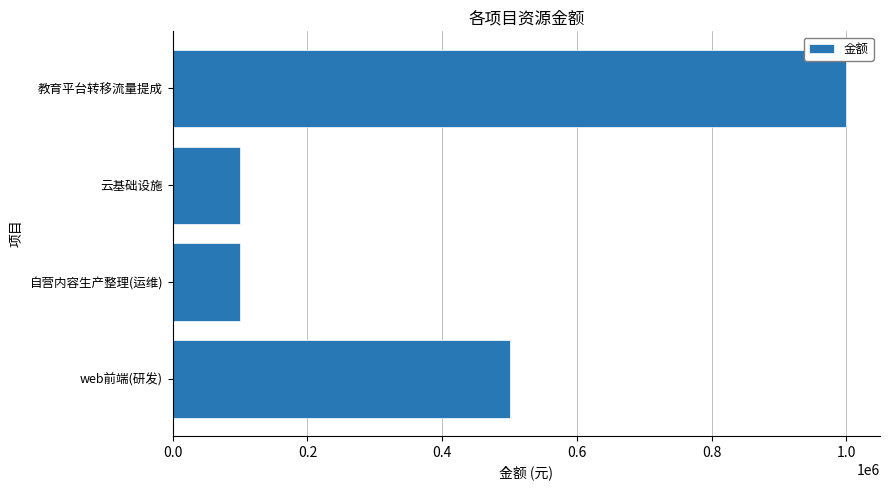

True or false: the data shows 100000 at 自营内容生产整理(运维).

True